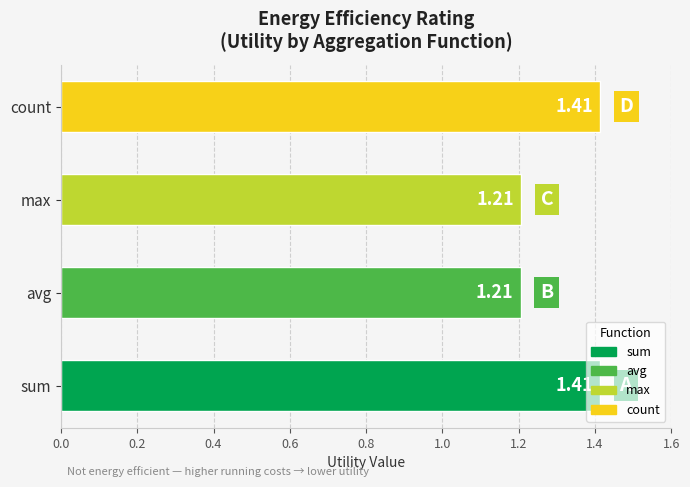

Between sum and avg, which is larger?

sum